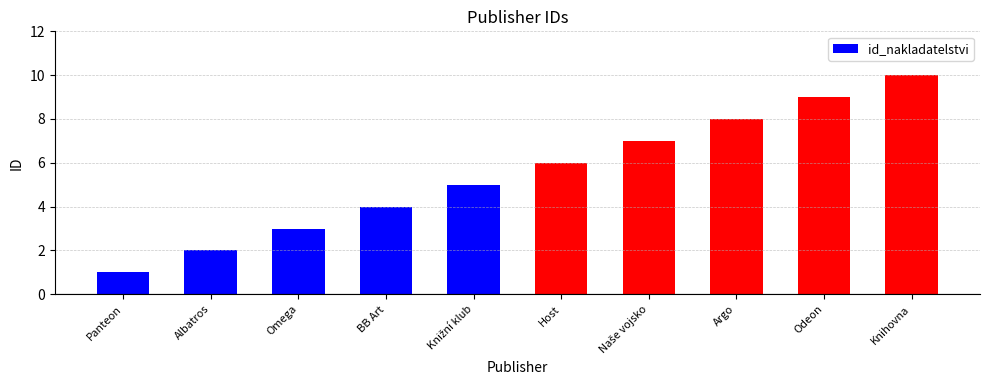

Reading left to right, what are all the values shown in this chart?

1	2	3	4	5	6	7	8	9	10